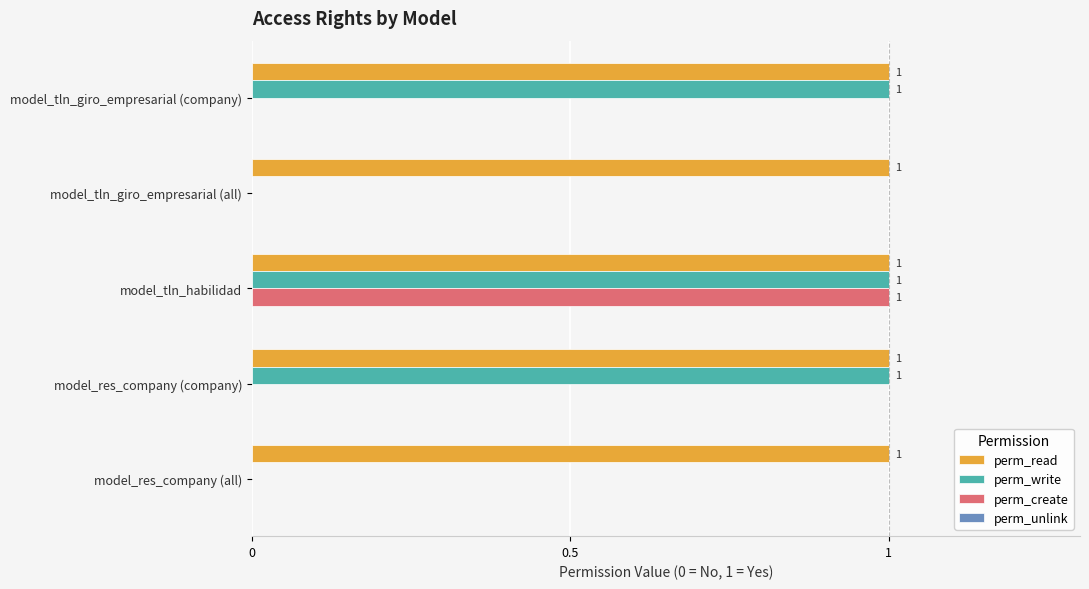

True or false: perm_read has a value of 0 at model_res_company (all).

False